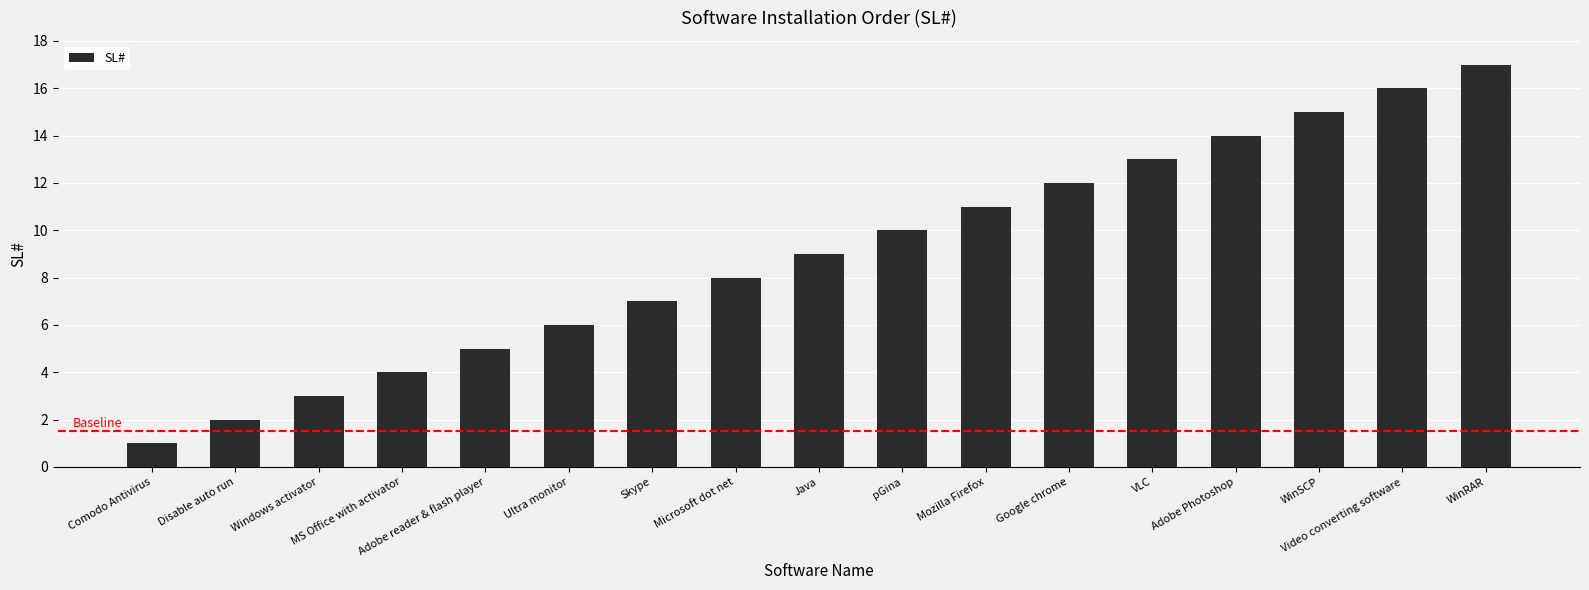

What is the ratio of the value at Java to the value at VLC?

0.7